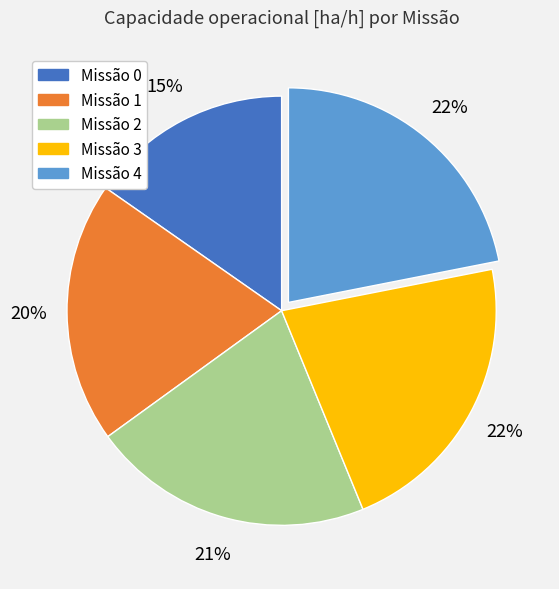

How many slices are in this pie chart?

5